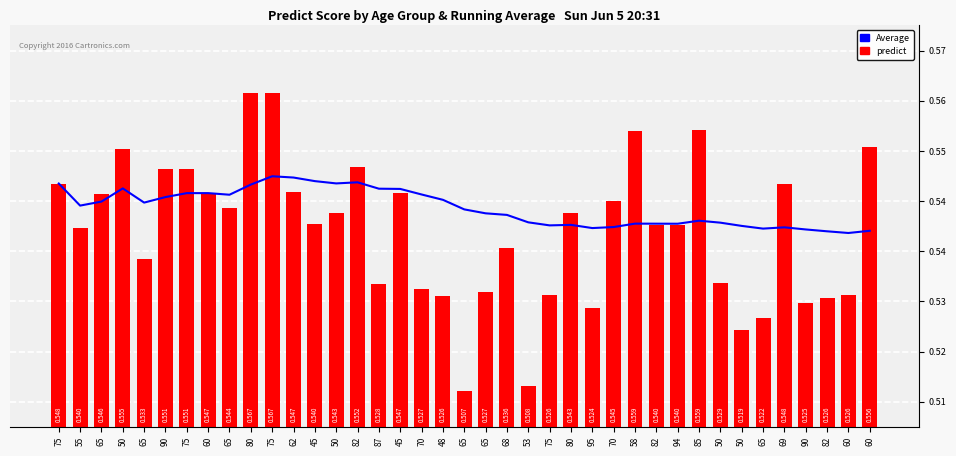

At which category is the sum across all series the highest?

75